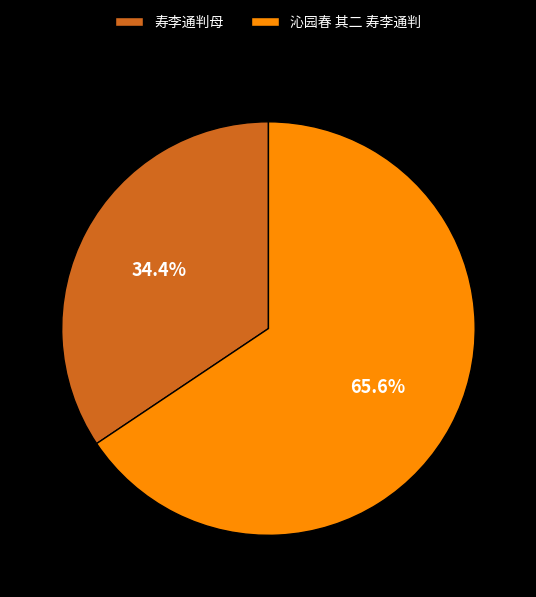

Which slice is the largest?

沁园春 其二 寿李通判